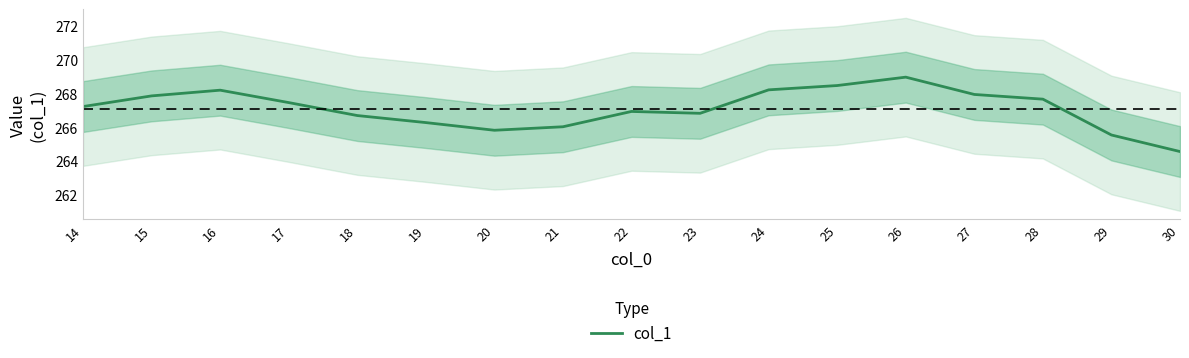

What is the maximum value shown in the chart?

269.0